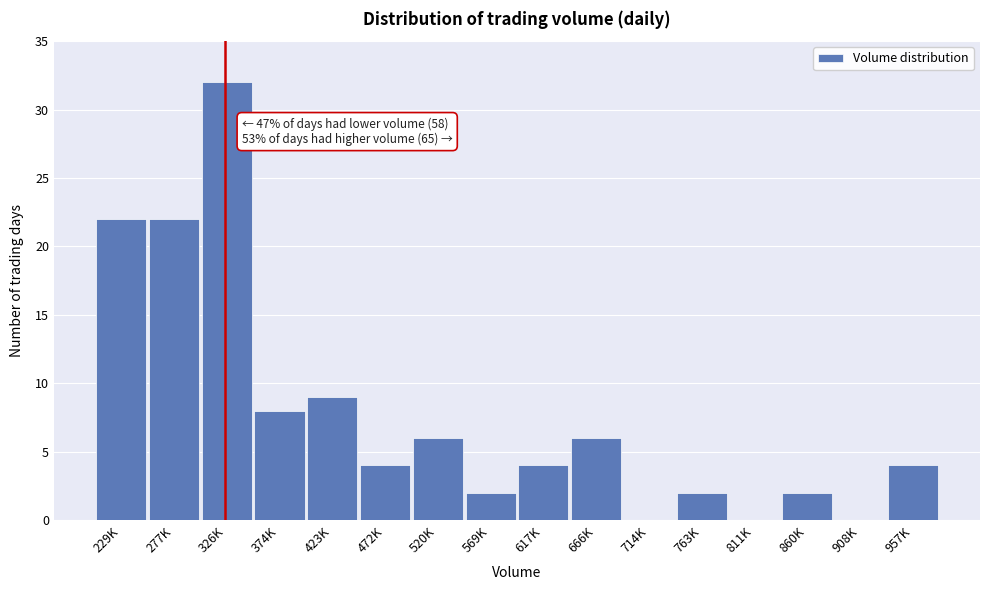

Reading right to left, transcribe all the data shown in this chart.

957K=4	908K=0	860K=2	811K=0	763K=2	714K=0	666K=6	617K=4	569K=2	520K=6	472K=4	423K=9	374K=8	326K=32	277K=22	229K=22